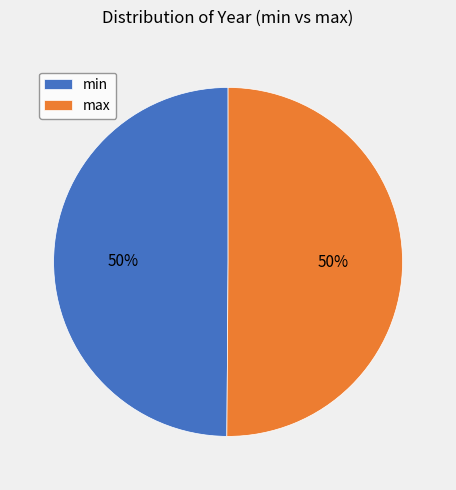

To the nearest percent, what is the combined percentage of min and max?

100%